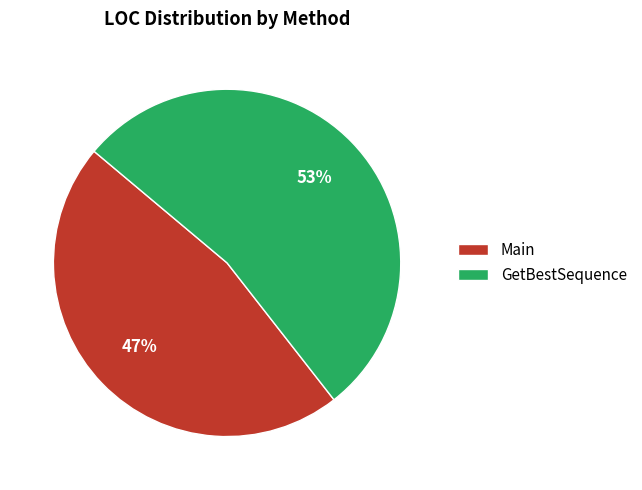

To the nearest percent, what portion does Main represent?

47%